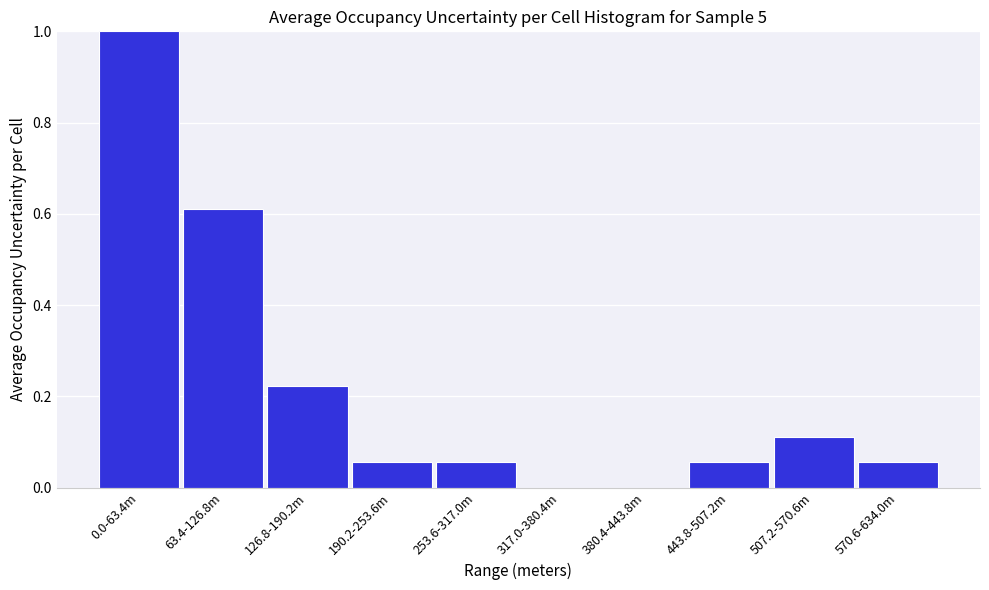

At which category does the chart reach its peak across all series?

0.0-63.4m